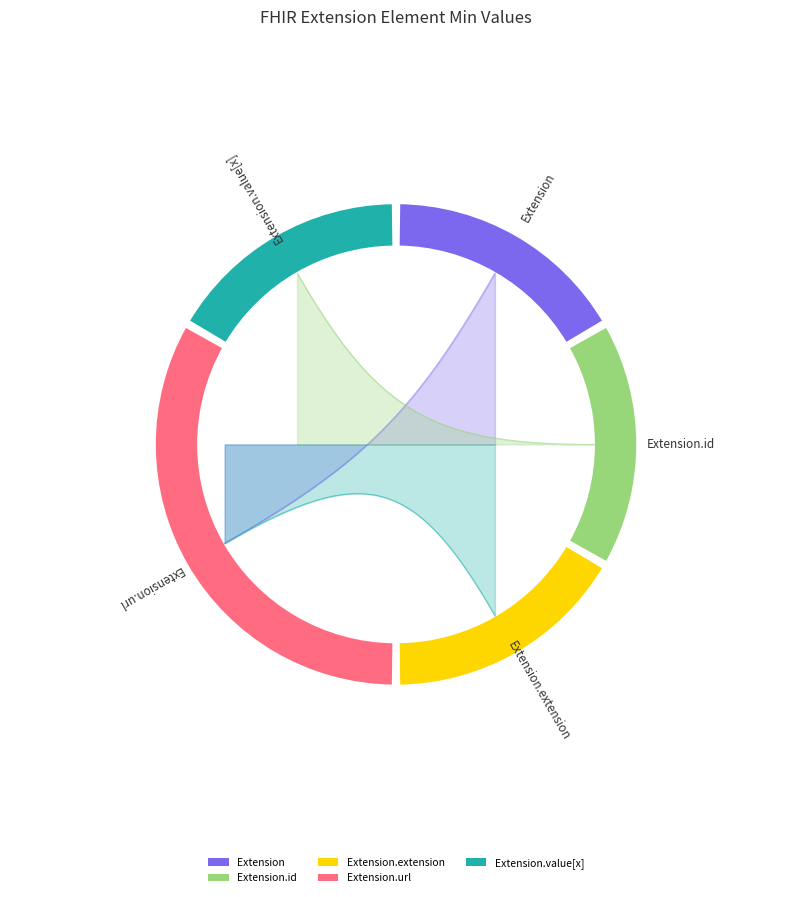

Is there a majority slice in this chart?

Yes